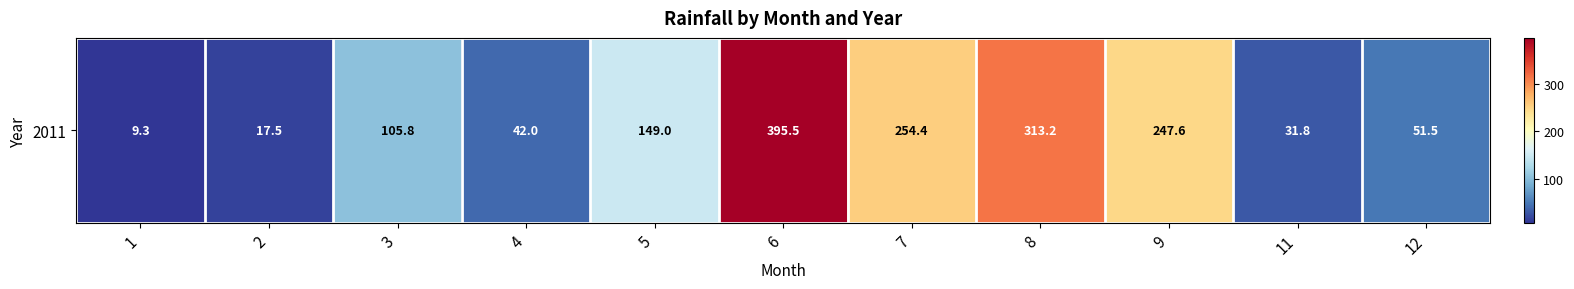

Reading right to left, extract all data points from this chart.

12=51.5	11=31.8	9=247.6	8=313.2	7=254.4	6=395.5	5=149.0	4=42.0	3=105.8	2=17.5	1=9.3